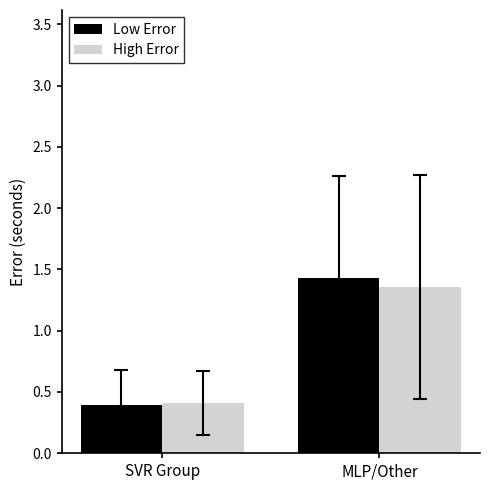

At which category is the sum across all series the highest?

MLP/Other